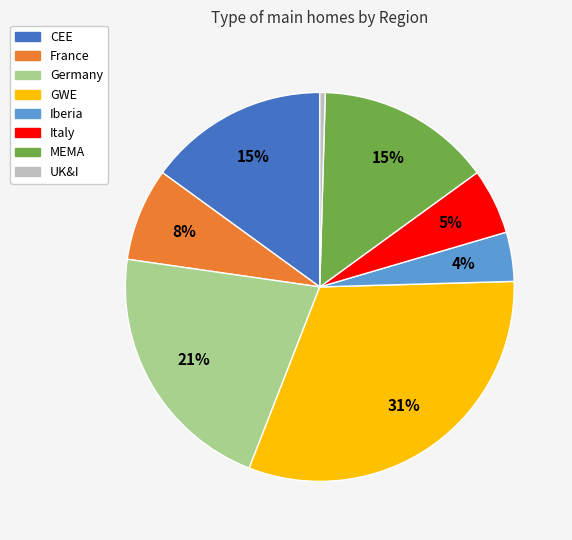

Combined, do UK&I and Germany account for over 50%?

No